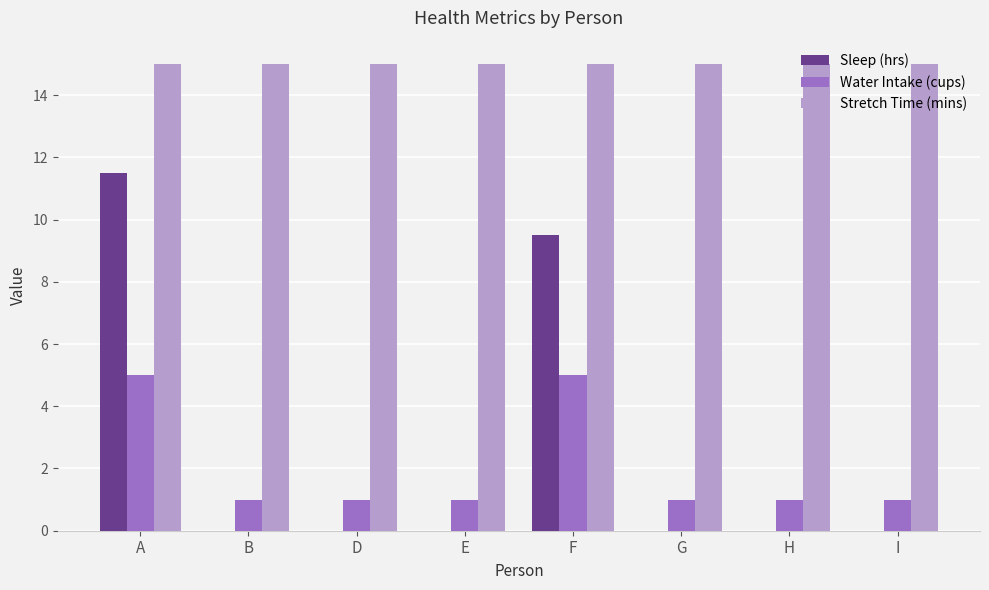

What value does the Stretch Time (mins) series have at A?

15.0